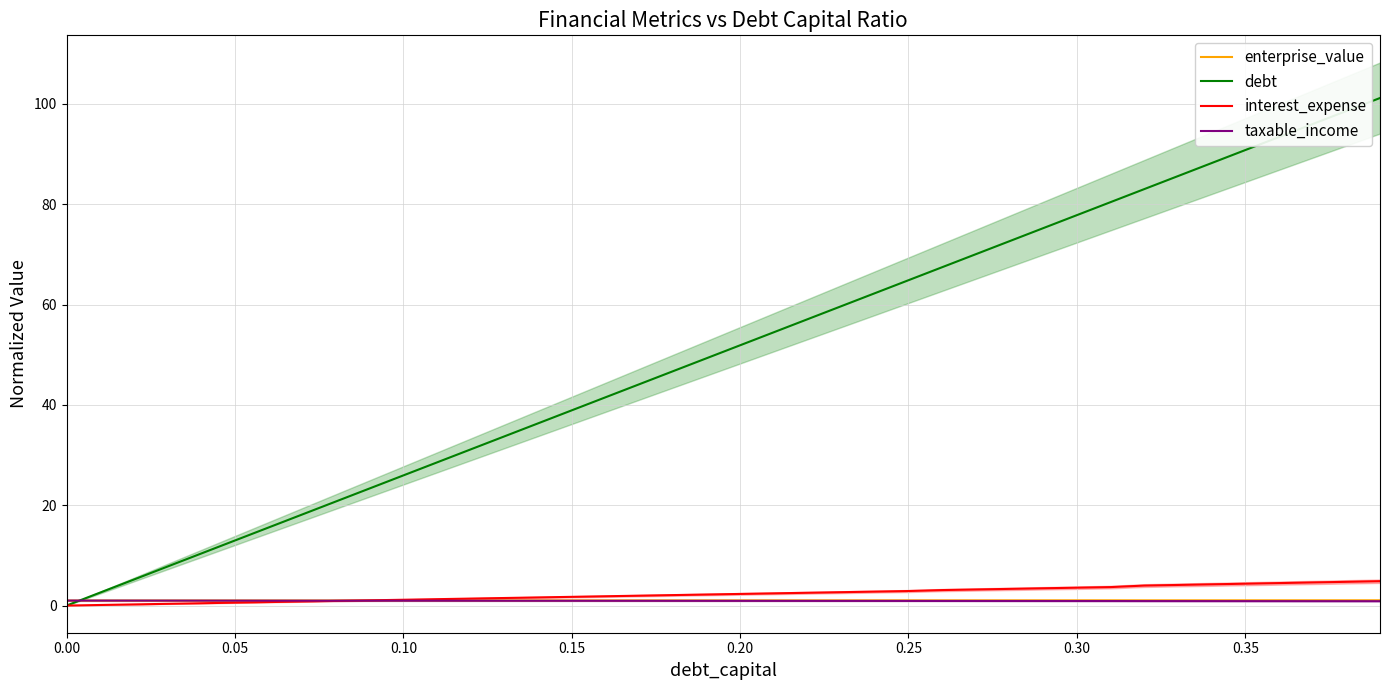

Is the value of taxable_income at 0.00 greater than the value of debt at 0.20?

No